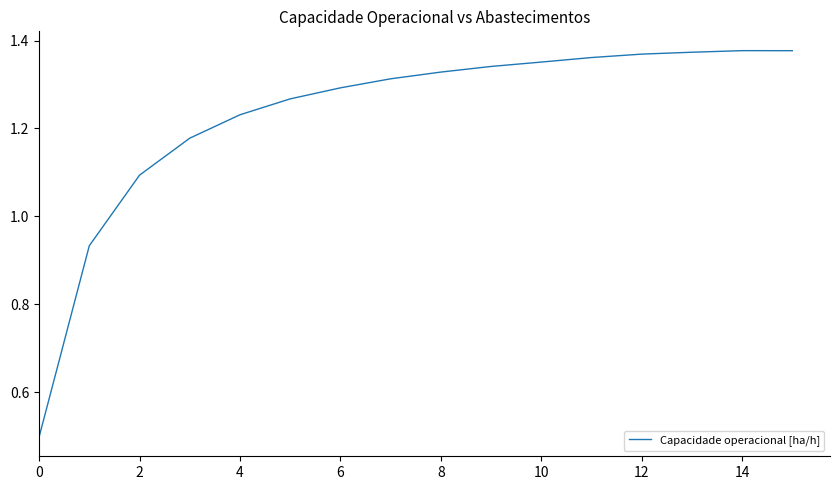

How many values are below 1?

2